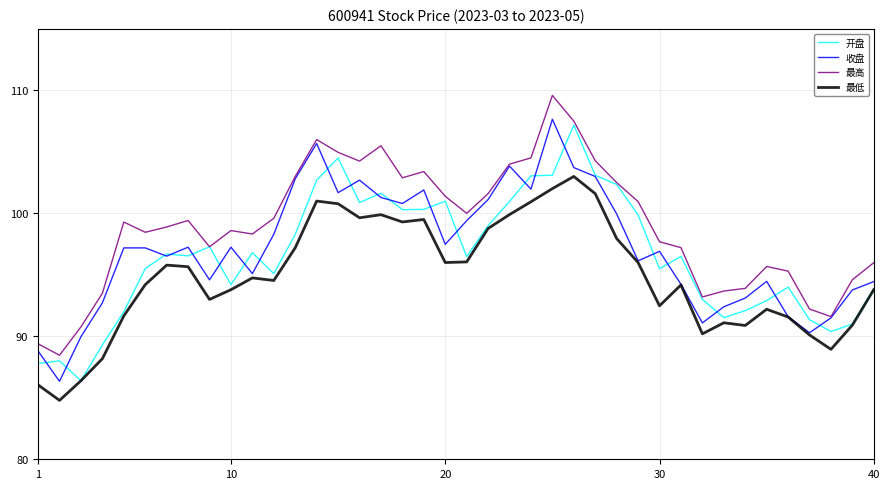

True or false: 最高 and 最低 cross at least once.

False